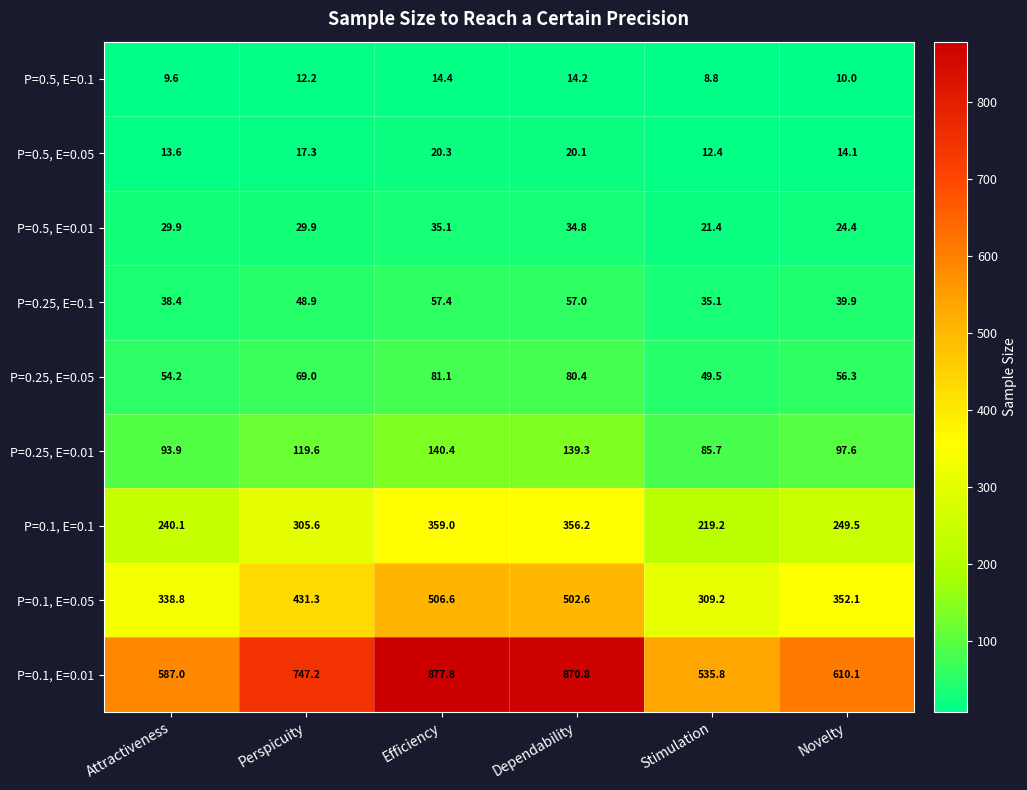

What is the sum of the P=0.5, E=0.1 values at Novelty and Dependability?

24.2